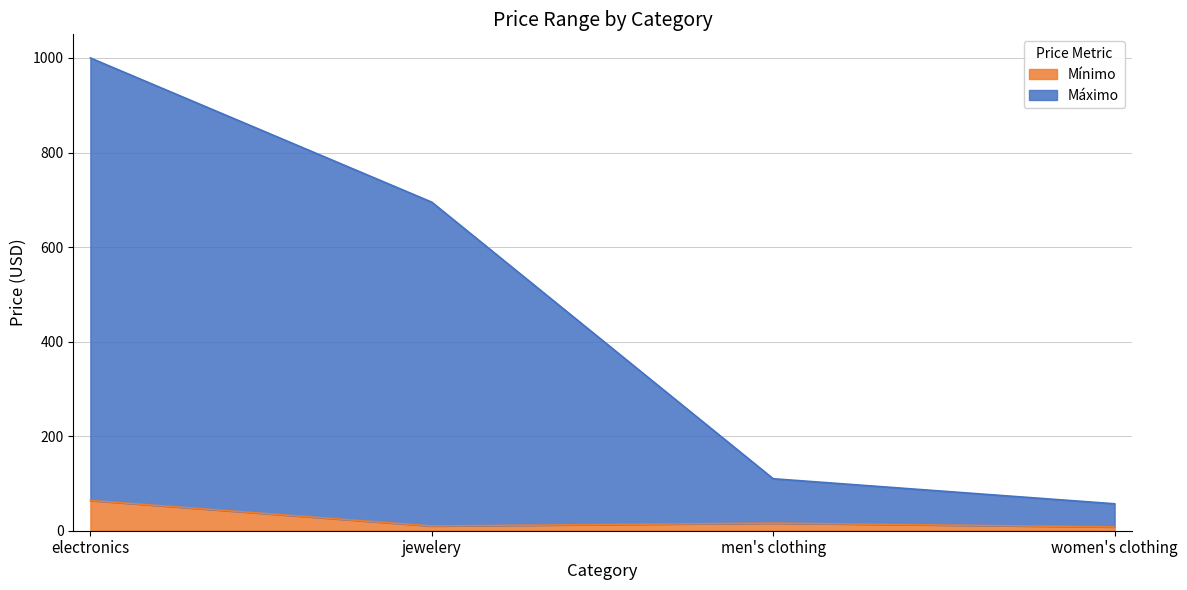

What is the difference between the maximum and minimum values in the Mínimo series?

56.0